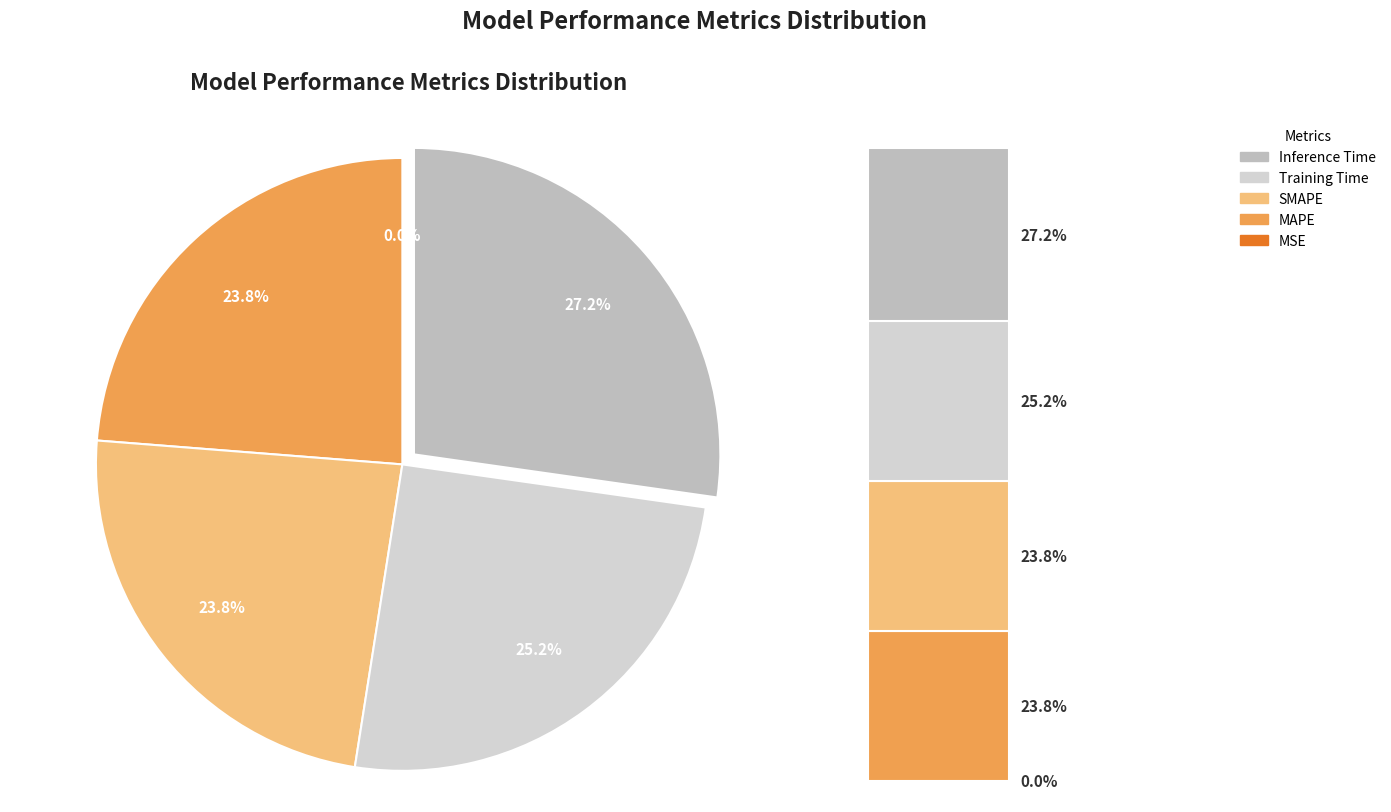

What is the largest slice in the pie chart?

Inference Time